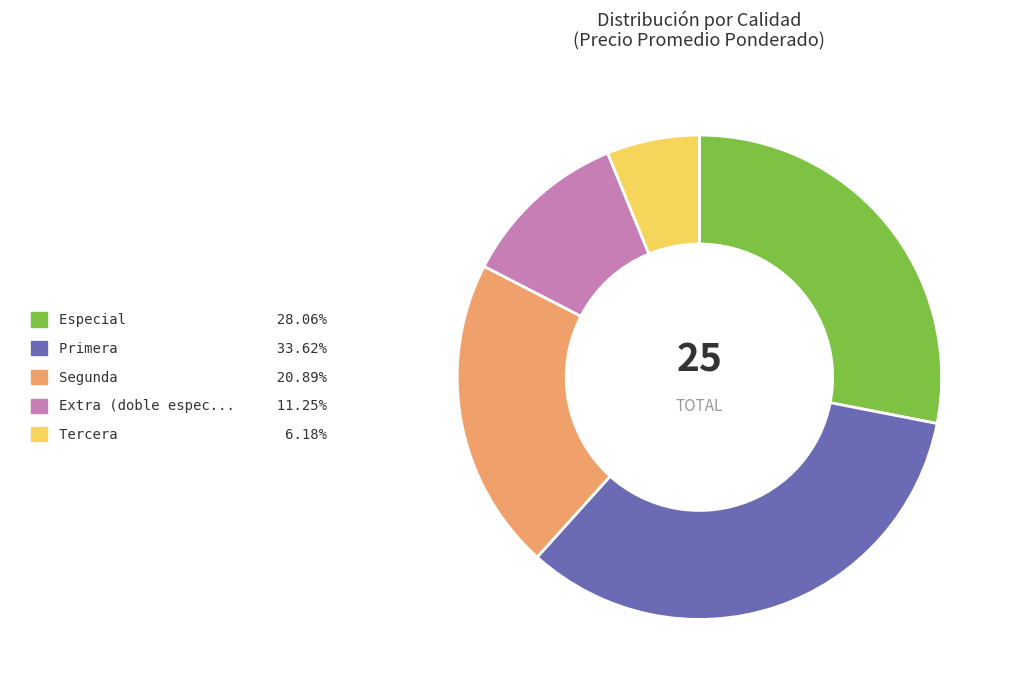

Is there any slice that represents more than half of the pie?

No